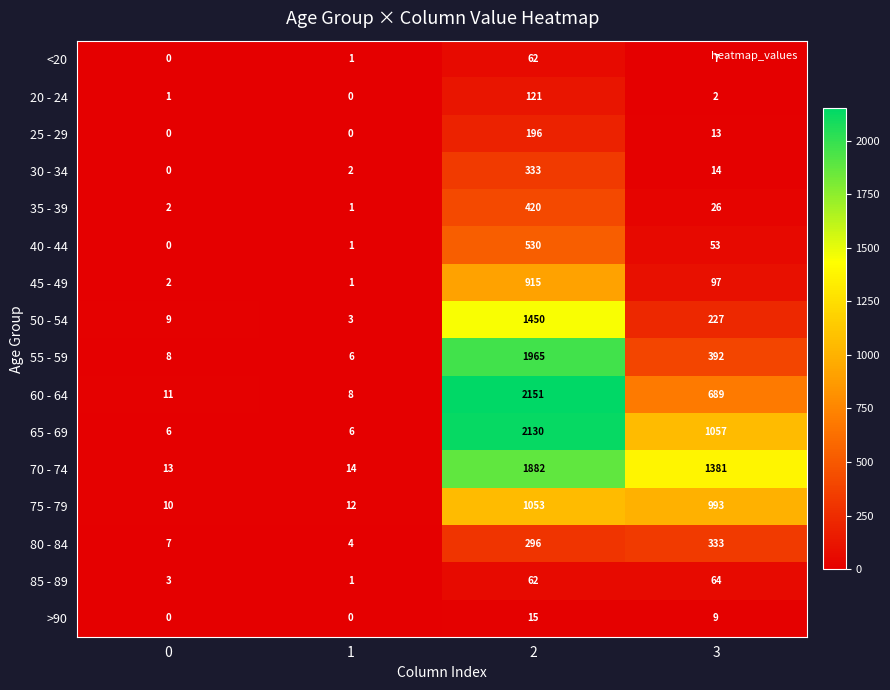

True or false: 85 - 89 has a value of 3 at 0.

True